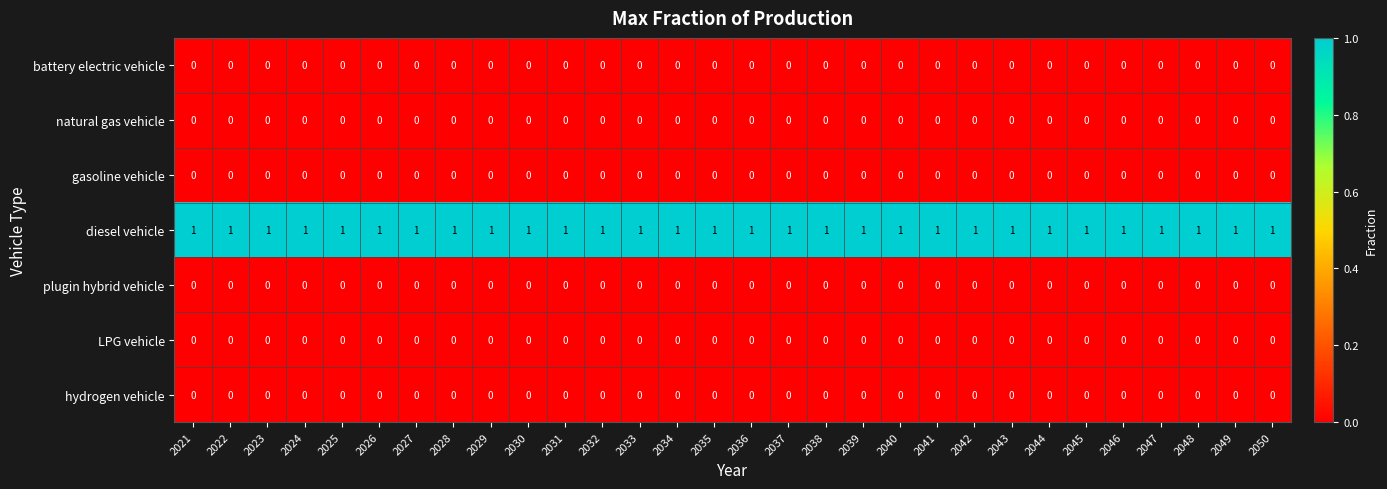

What is the sum of all diesel vehicle values?

30